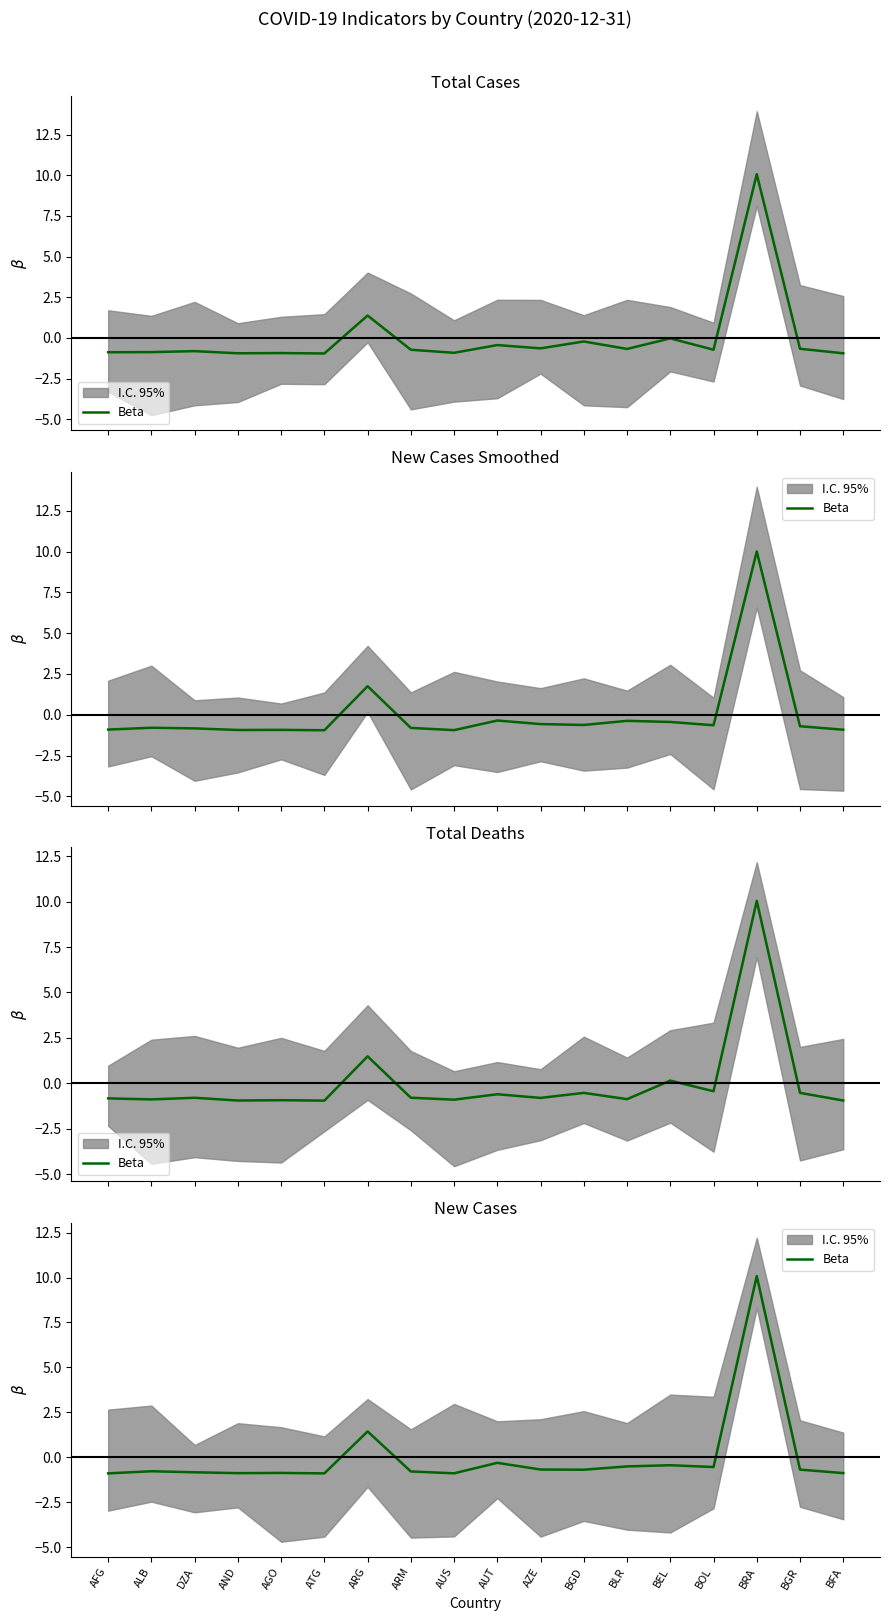

The value at AND is -0.9. True or false?

True